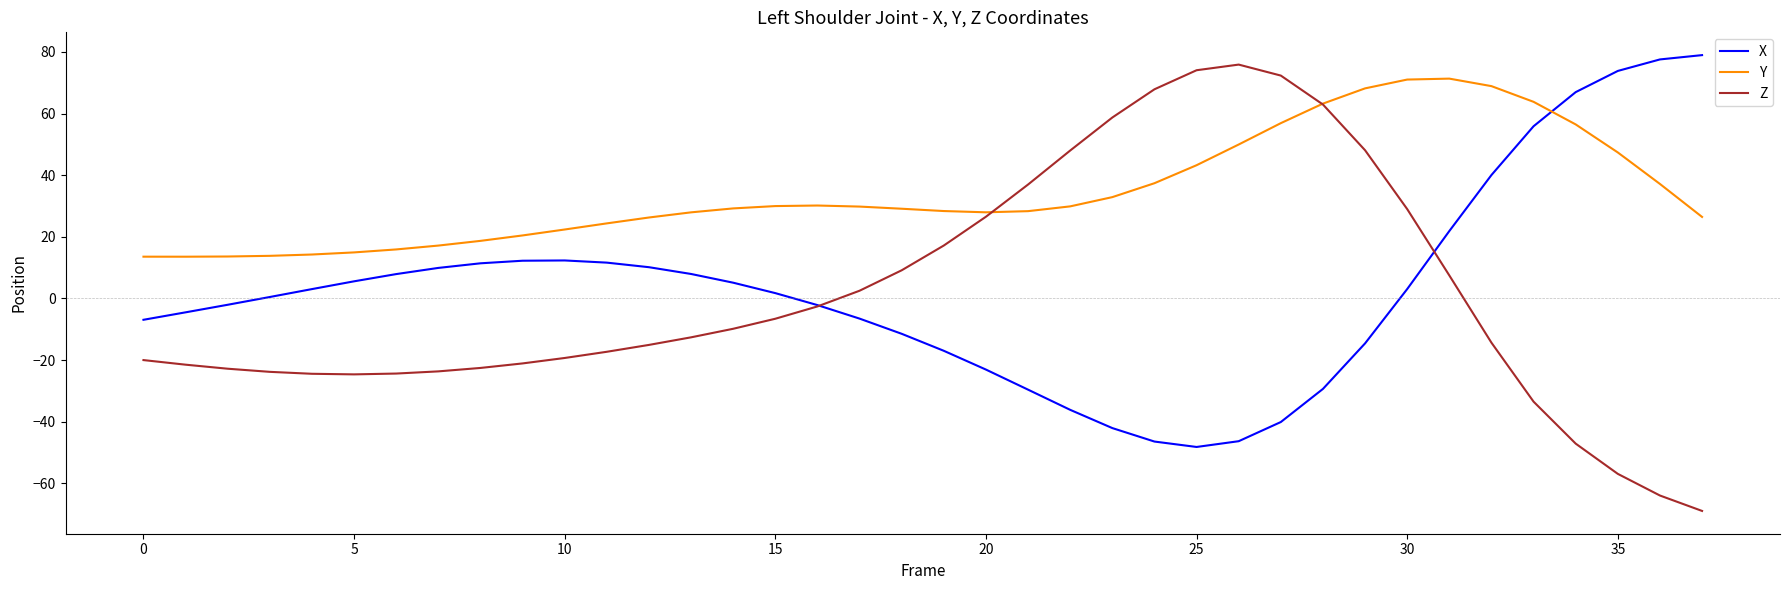

True or false: Y and X intersect in this chart.

True